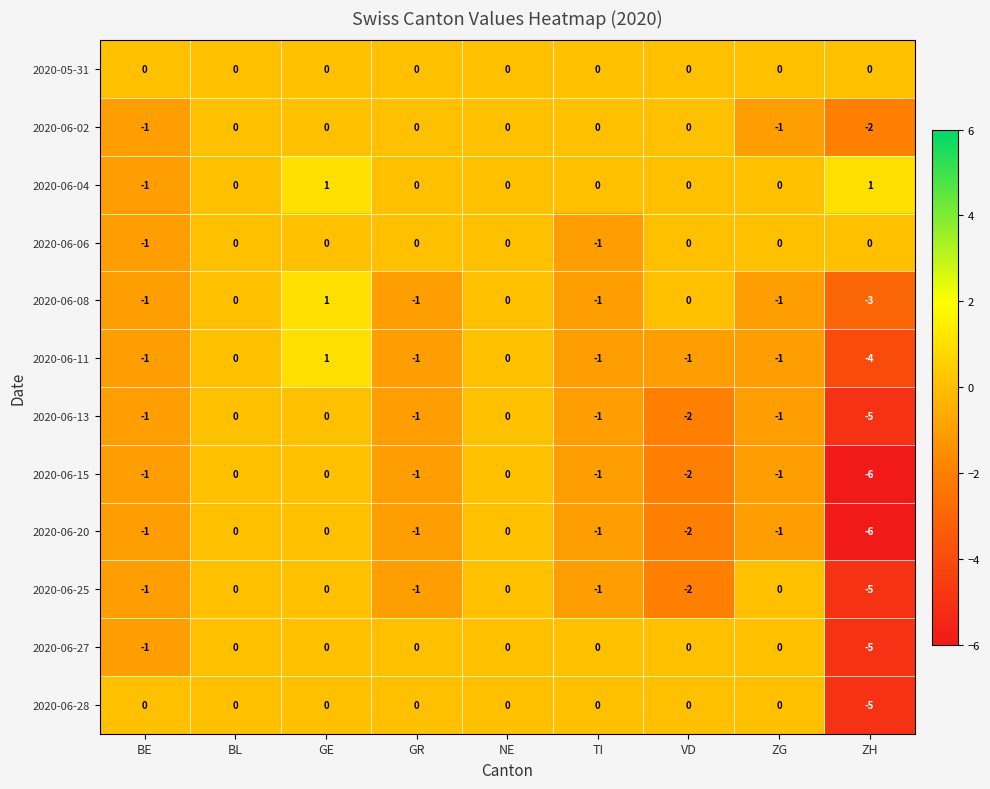

How many data points does each series have?

9